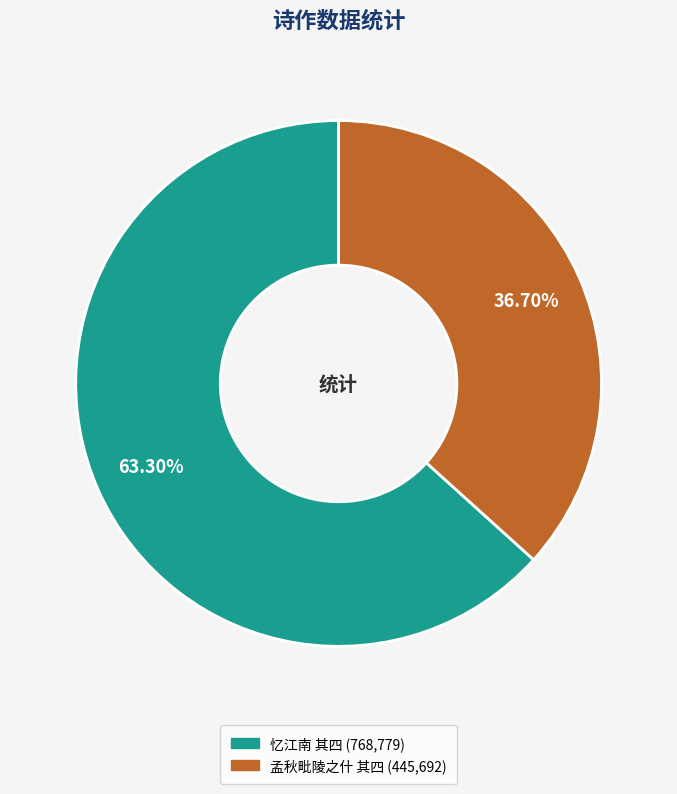

How many slices are in this pie chart?

2